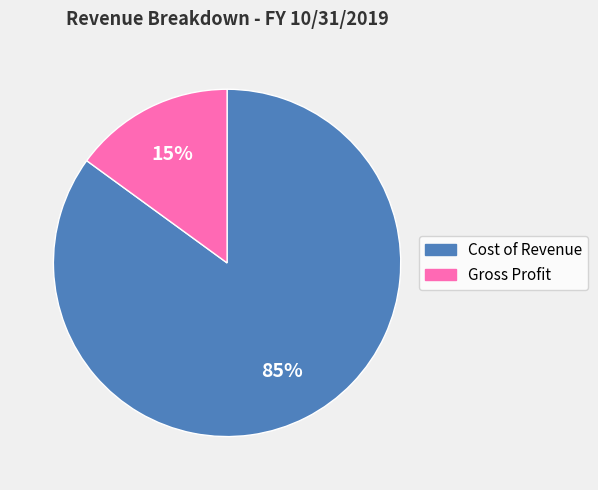

To the nearest percent, what is the difference between the Gross Profit and Cost of Revenue slice percentages?

70%